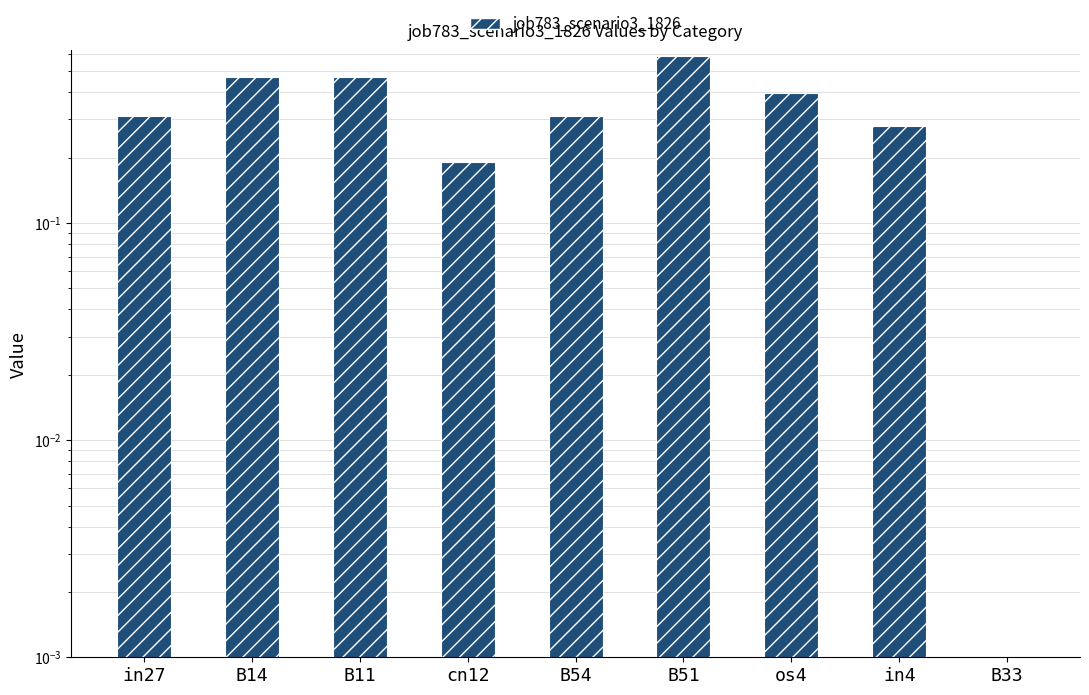

Reading left to right, transcribe all the data shown in this chart.

0.3	0.5	0.5	0.2	0.3	0.6	0.4	0.3	0.0